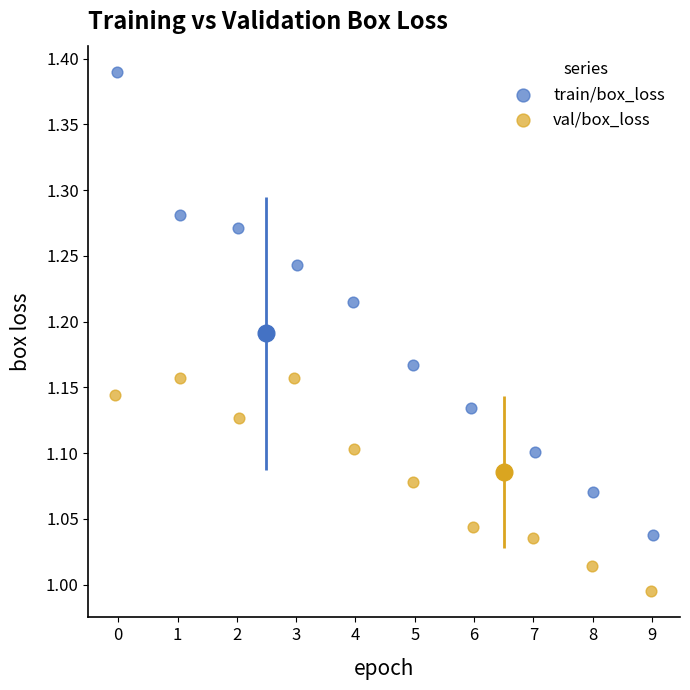

Which series contains the highest Y value?

train/box_loss